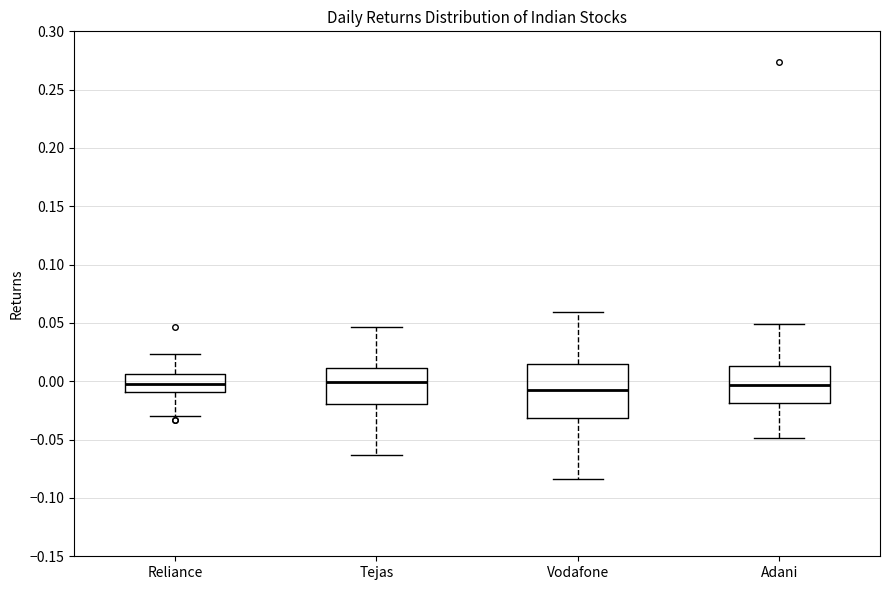

Reading left to right, transcribe this box plot: for each box, give where its median line is, the range the box spans, and where its two whiskers end, as read against the y-axis. The values are not printed on the chart, so give them approximately, as read against the axis.

Reliance: median 0.000, box -0.010 to 0.005, whiskers -0.030 to 0.025
Tejas: median 0.000, box -0.020 to 0.010, whiskers -0.065 to 0.045
Vodafone: median -0.005, box -0.030 to 0.015, whiskers -0.085 to 0.060
Adani: median -0.005, box -0.020 to 0.015, whiskers -0.050 to 0.050